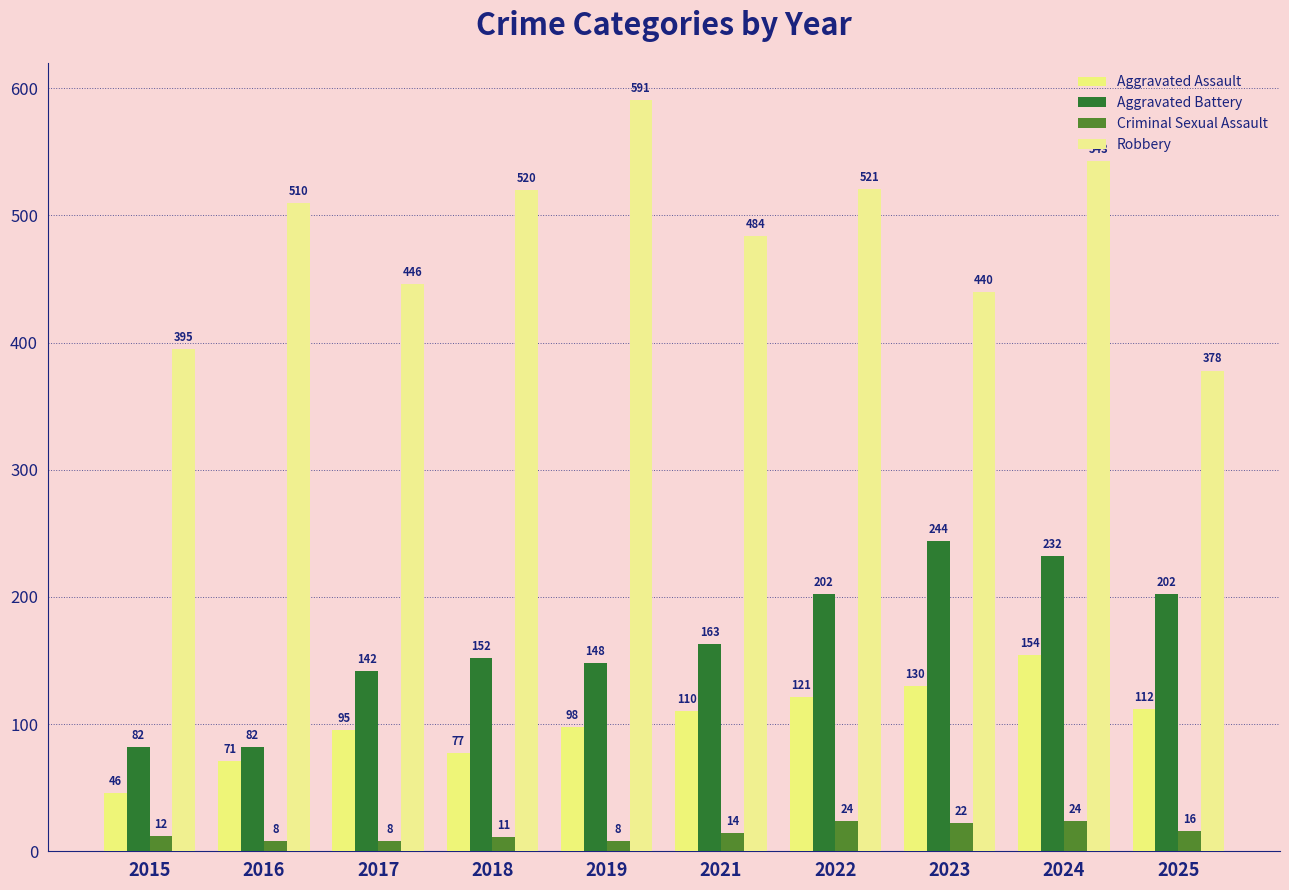

Reading left to right, list all the values displayed in this chart.

Aggravated Assault: 2015=46	2016=71	2017=95	2018=77	2019=98	2021=110	2022=121	2023=130	2024=154	2025=112
Aggravated Battery: 2015=82	2016=82	2017=142	2018=152	2019=148	2021=163	2022=202	2023=244	2024=232	2025=202
Criminal Sexual Assault: 2015=12	2016=8	2017=8	2018=11	2019=8	2021=14	2022=24	2023=22	2024=24	2025=16
Robbery: 2015=395	2016=510	2017=446	2018=520	2019=591	2021=484	2022=521	2023=440	2024=543	2025=378